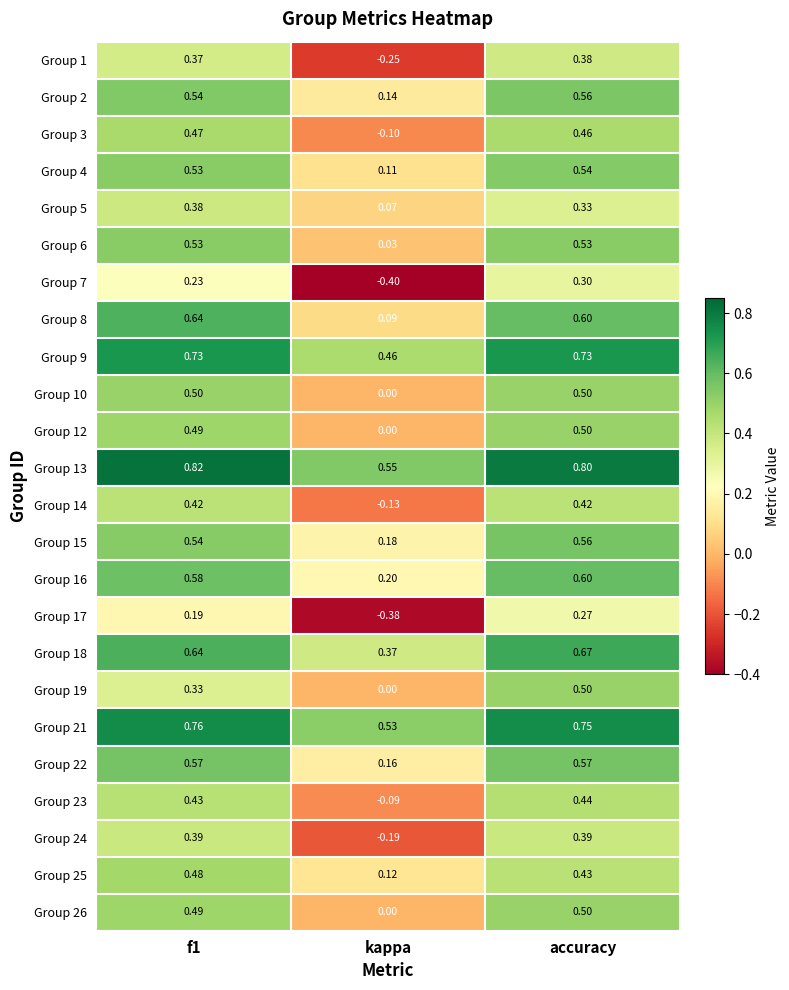

Is the value of Group 1 at kappa greater than the value of Group 9 at kappa?

No